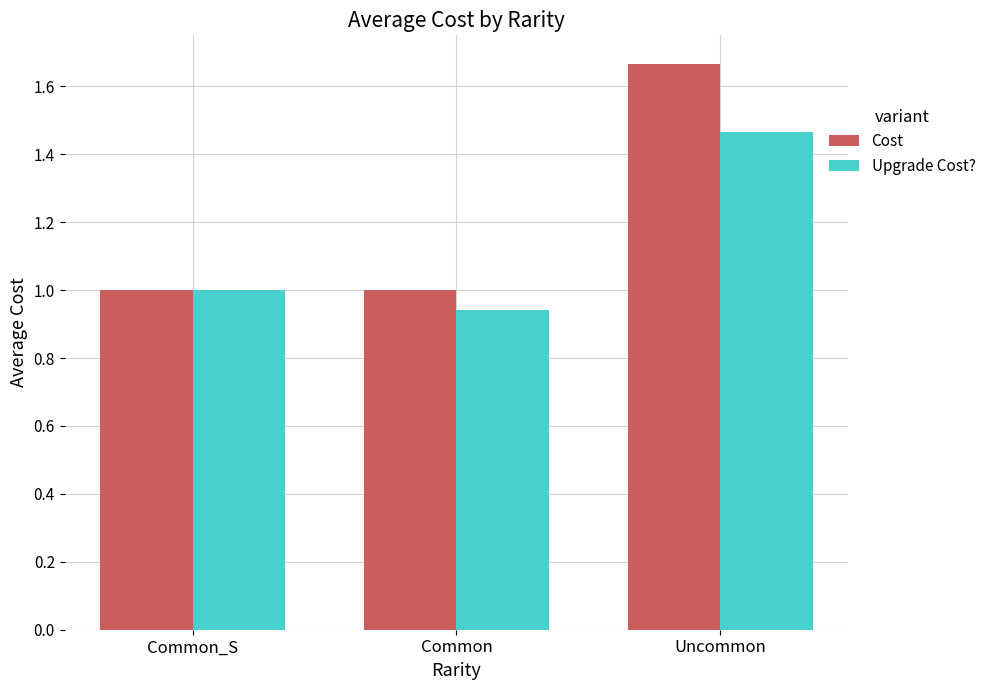

What is the approximate value of Upgrade Cost? at Common_S?

1.0